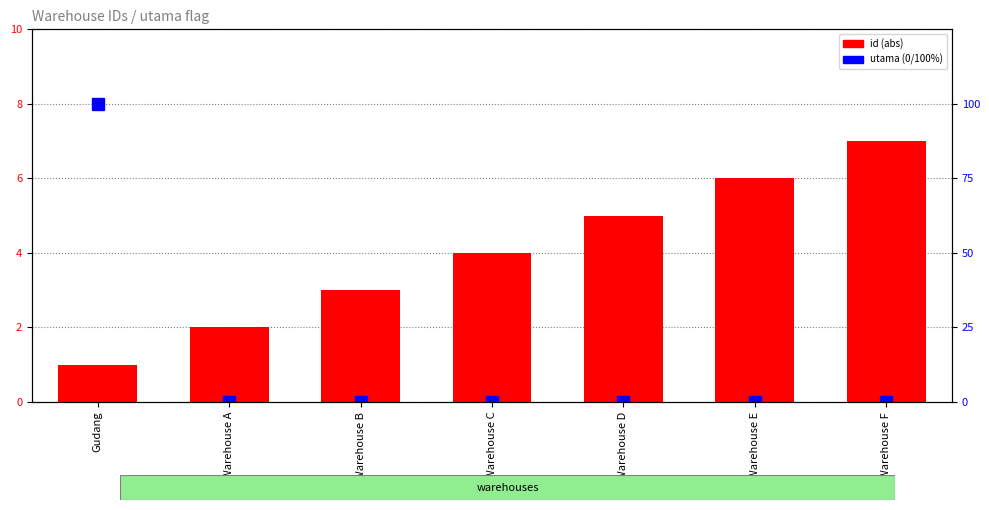

How many categories are shown in the chart?

7